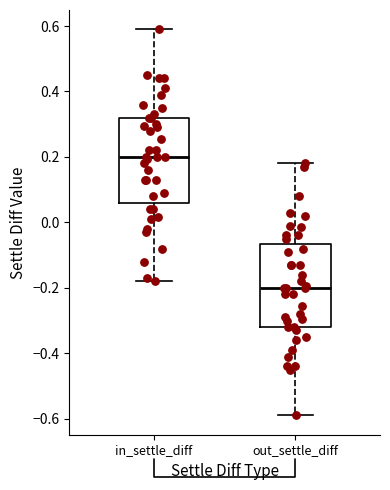

Which box has the lowest median line?

out_settle_diff